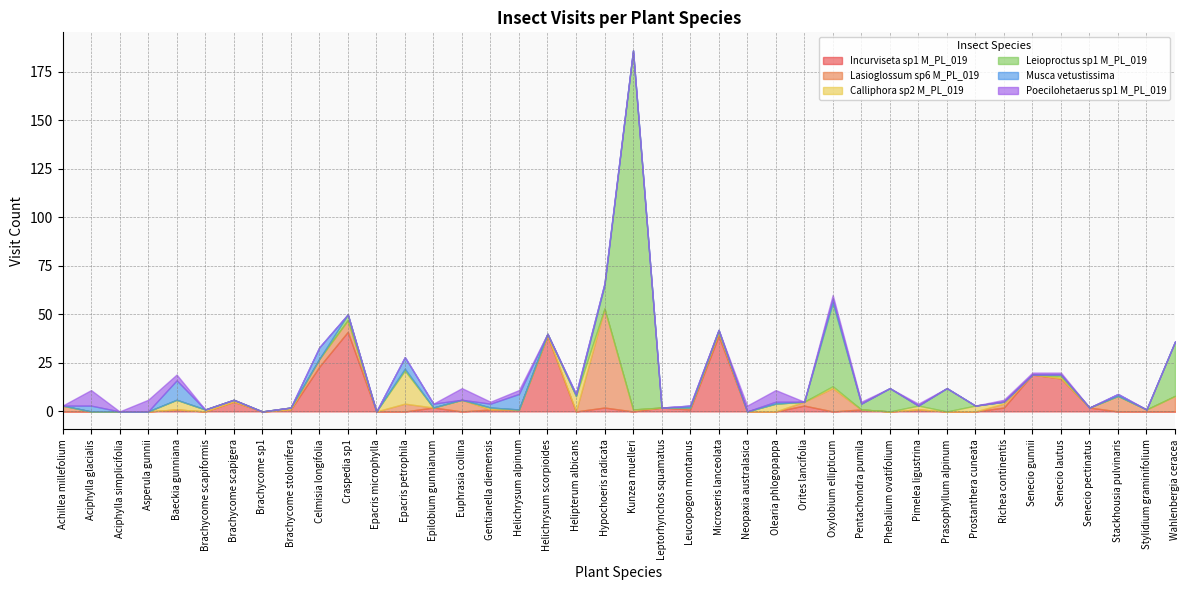

At which label is Incurviseta sp1 M_PL_019 closest to 20?

Senecio gunnii